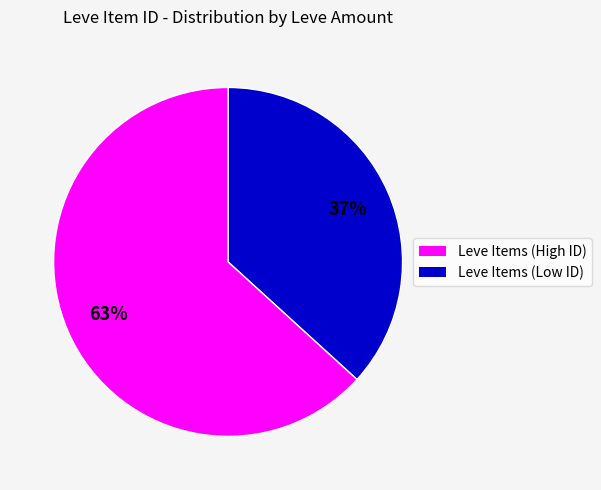

Is there any slice that represents more than half of the pie?

Yes